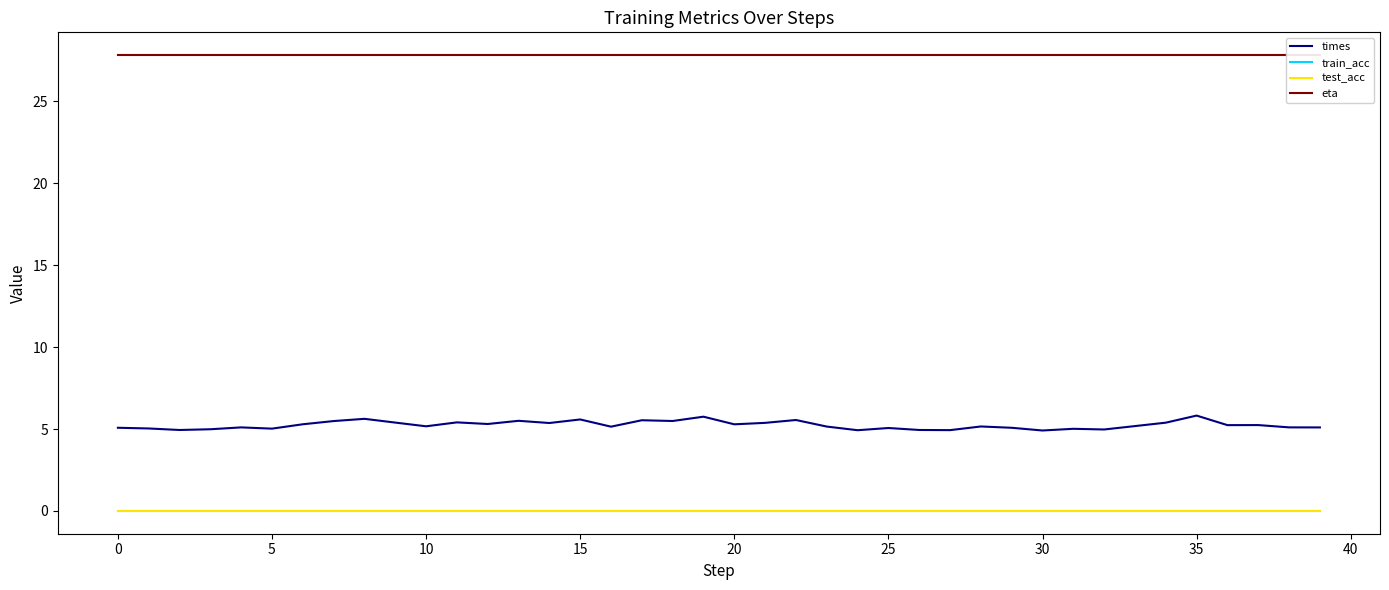

At 34, list the series in order from smallest to largest.

train_acc, test_acc, times, eta